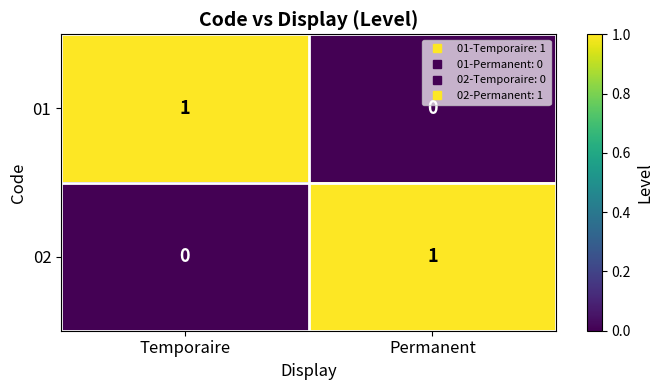

How many data points in 01 are less than 1?

1